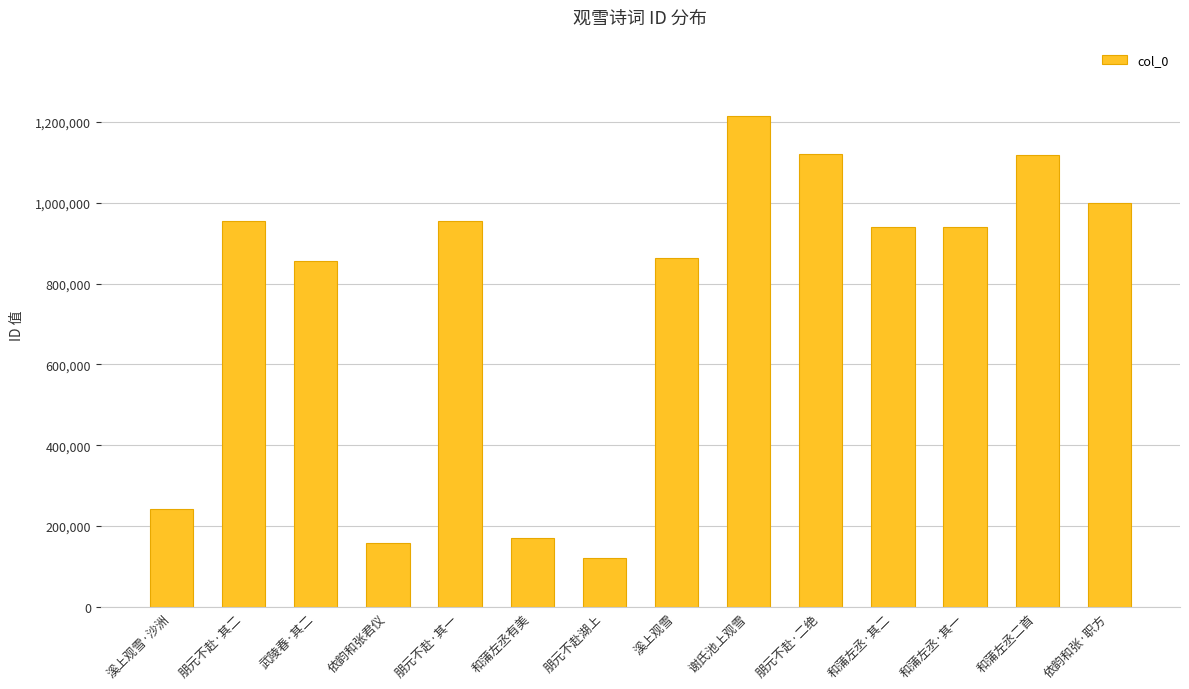

At which category does the chart reach its minimum across all series?

朋元不赴湖上